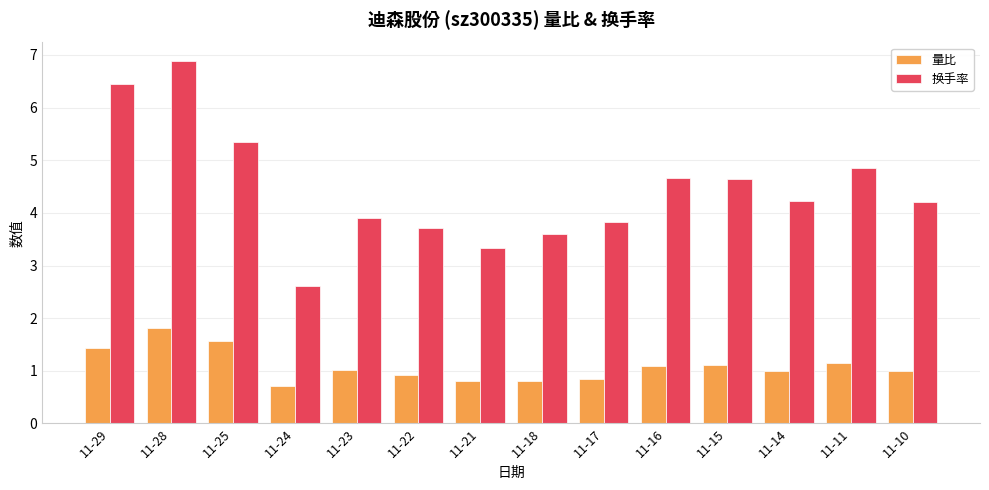

Which series has the largest total across all categories?

换手率